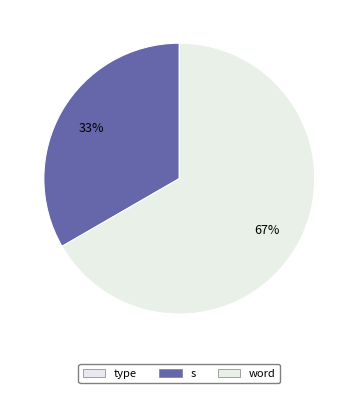

Is there a majority slice in this chart?

Yes